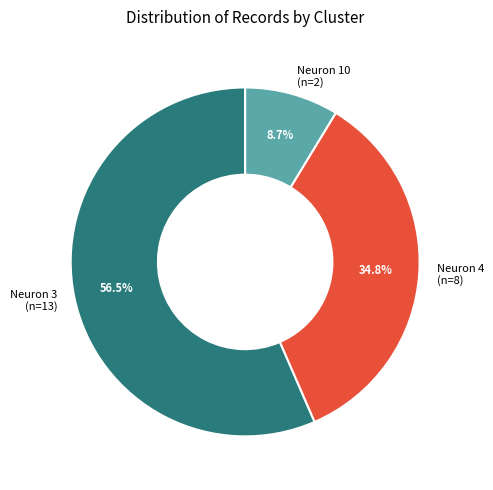

Between Neuron 3 (n=13) and Neuron 10 (n=2), which is larger?

Neuron 3 (n=13)